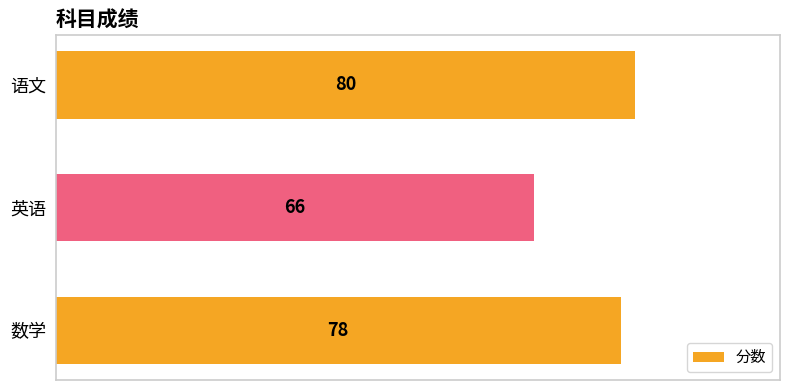

What value does the data have at 数学, to the nearest 5?

80